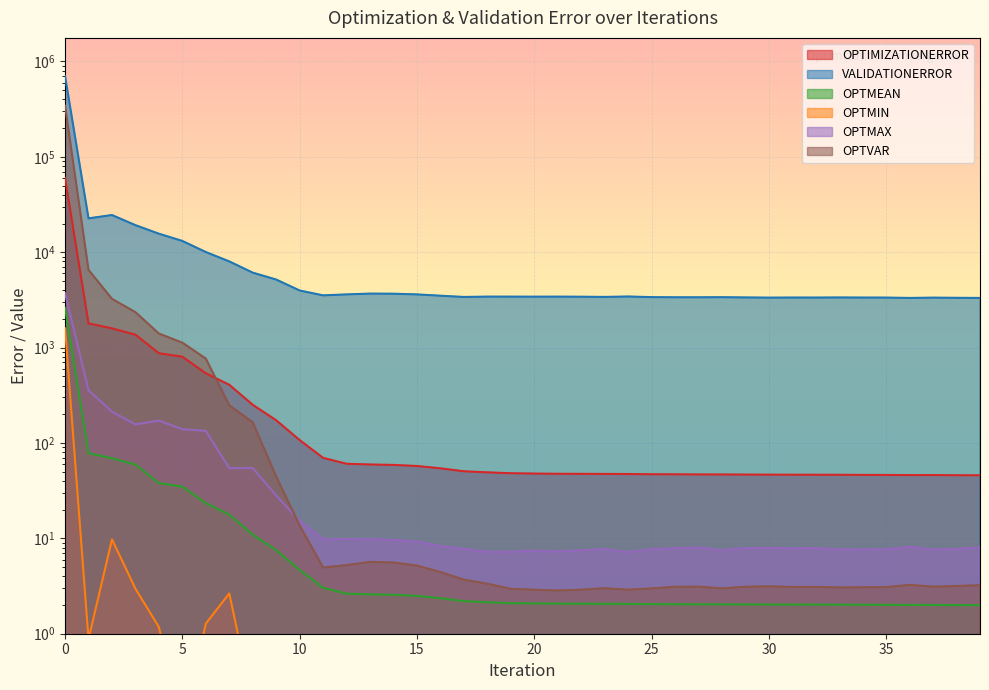

Read the OPTMIN value at 10.

0.1